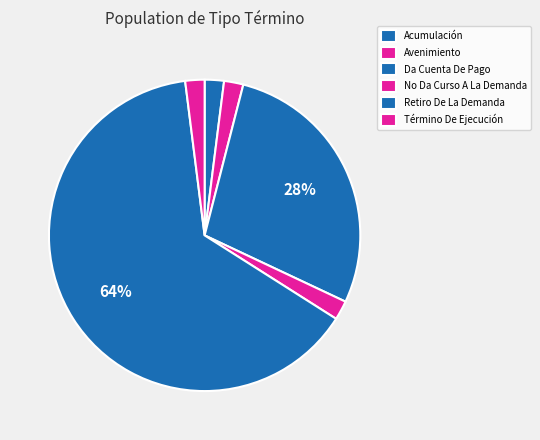

What percentage is the Retiro De La Demanda slice, to the nearest percent?

64%